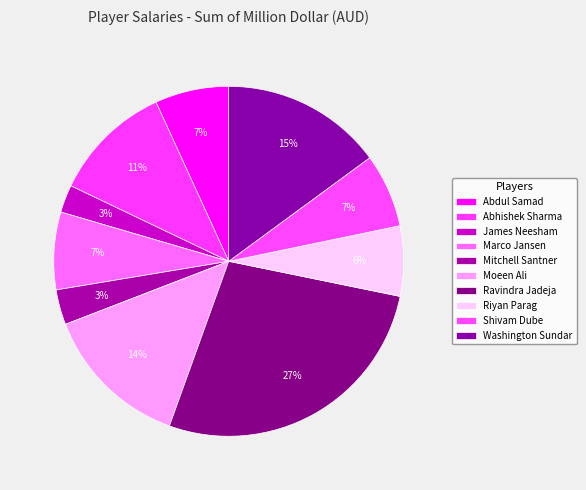

How many segments does this pie chart have?

10